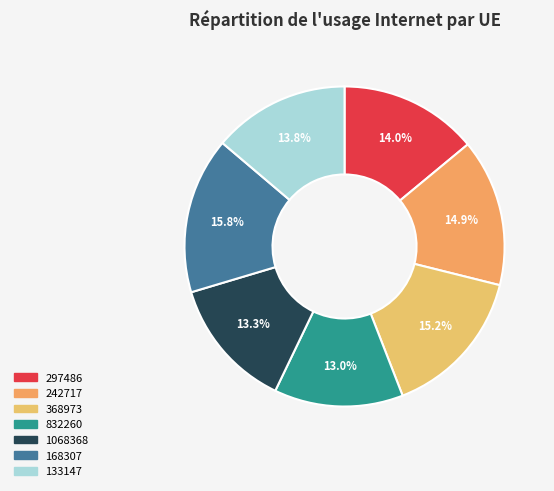

To the nearest percent, what percentage of the pie is 1068368?

13%